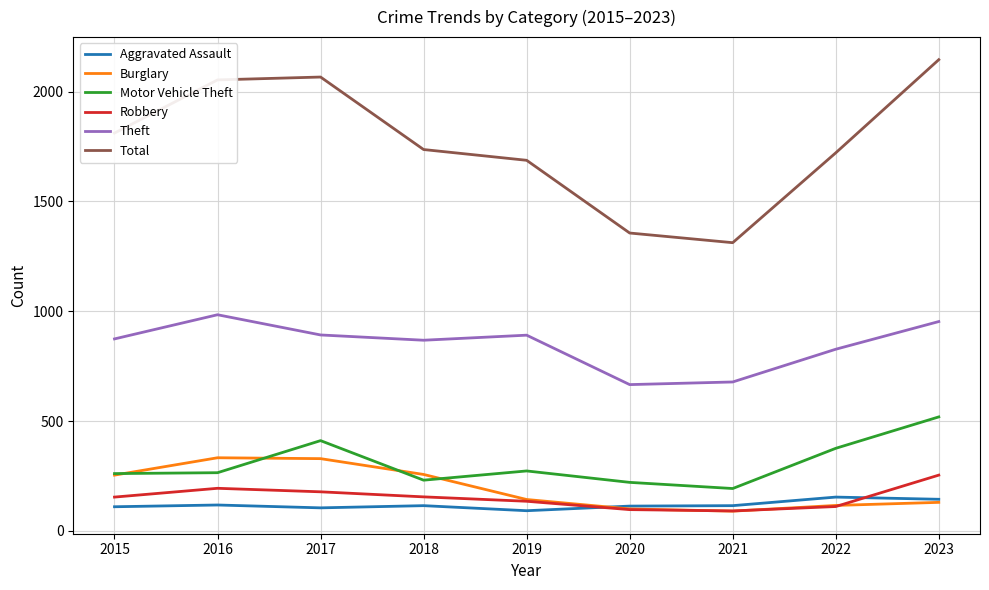

What is the sum of the Total values at 2015 and 2018?

3547